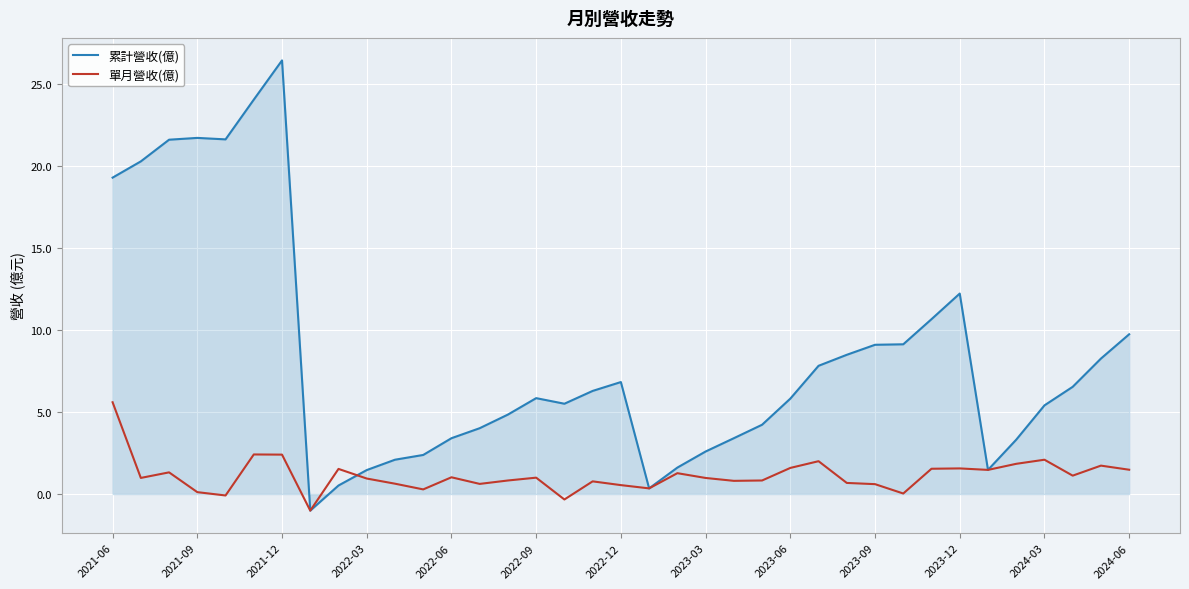

Rank the series by their average value, from lowest to highest.

單月營收(億), 累計營收(億)